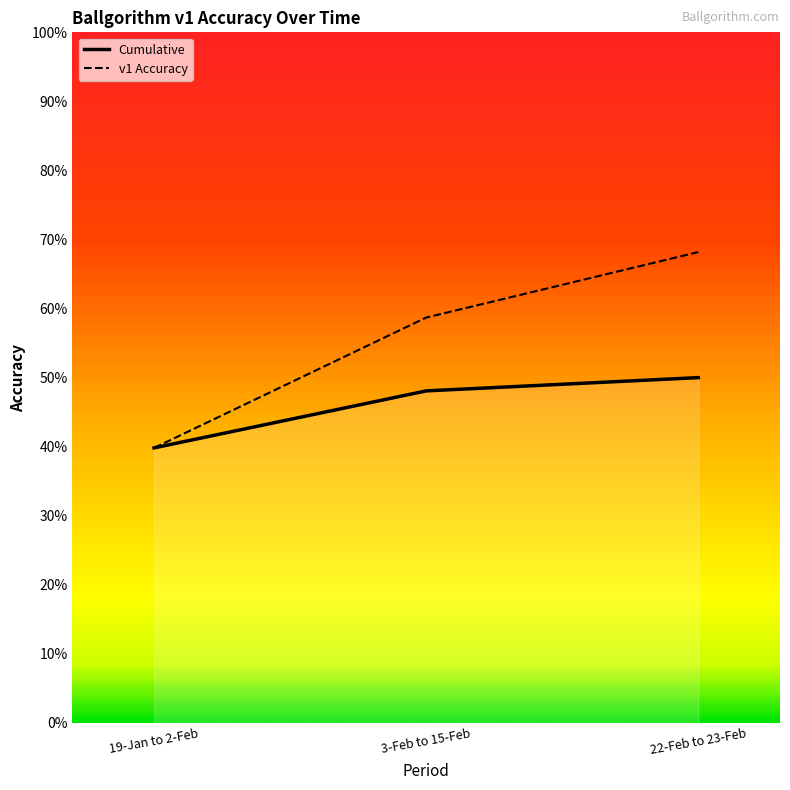

Rank the series at 3-Feb to 15-Feb from lowest to highest value.

Cumulative, v1 Accuracy